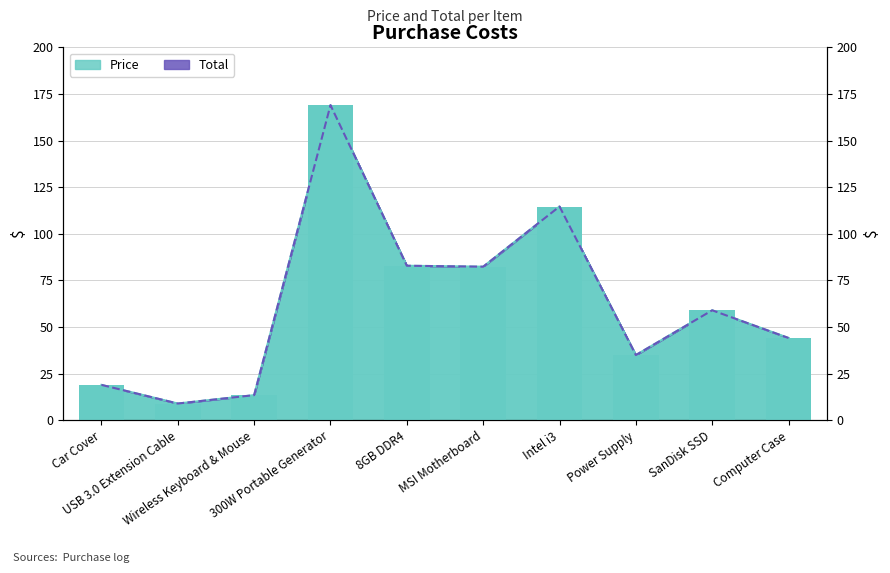

What is the difference between the Price (Scheduled) values at Power Supply and USB 3.0 Extension Cable?

26.0